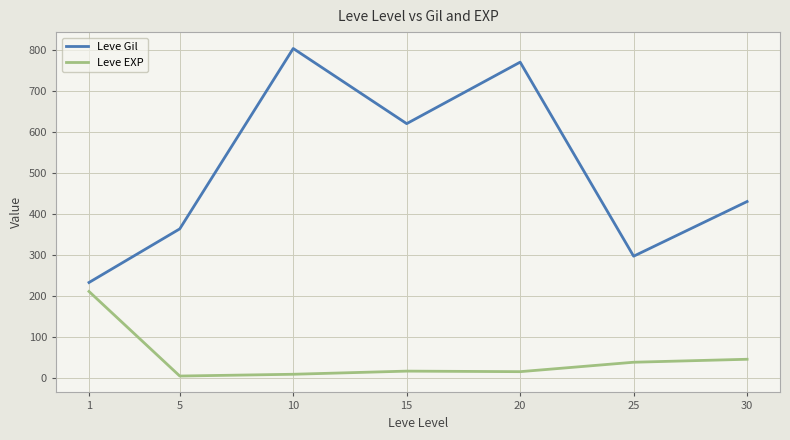

What is the sum of the Leve EXP values at 10 and 15?

25.0